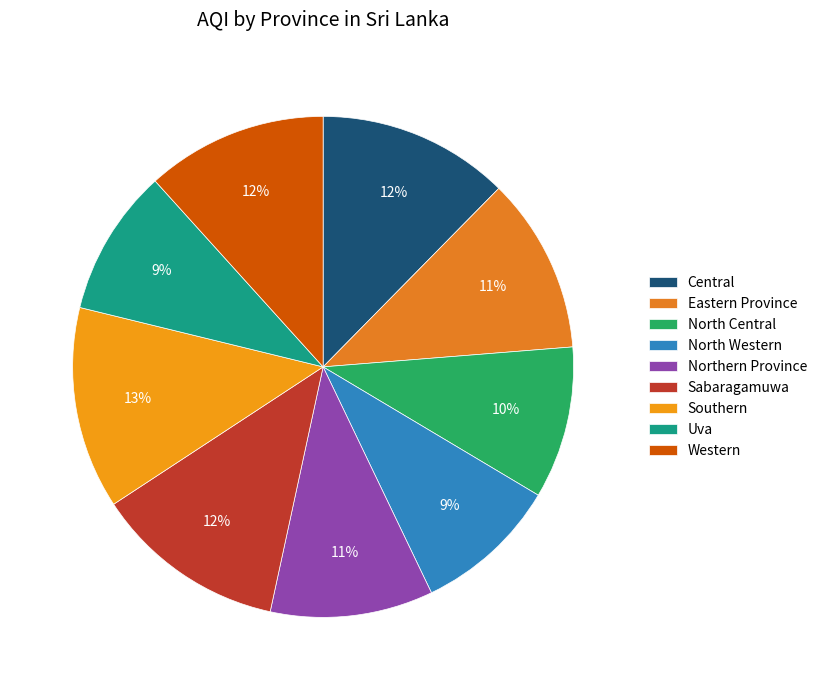

To the nearest percent, what is the average slice percentage?

11%